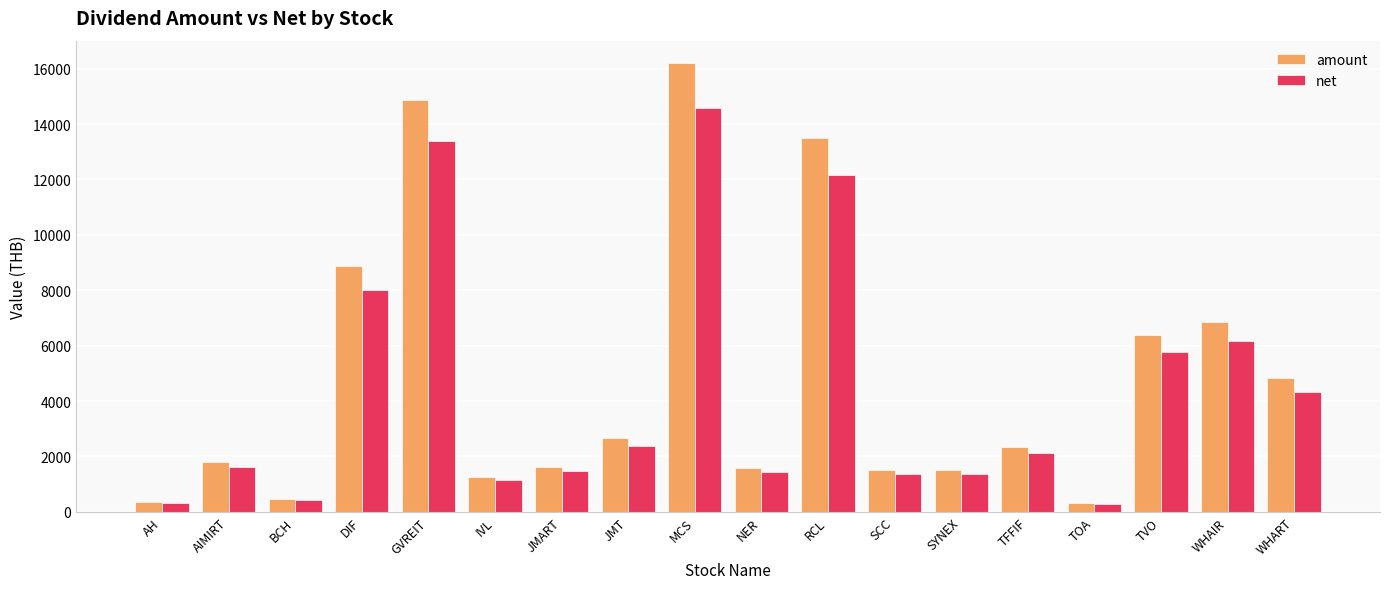

How many groups of bars are there?

18